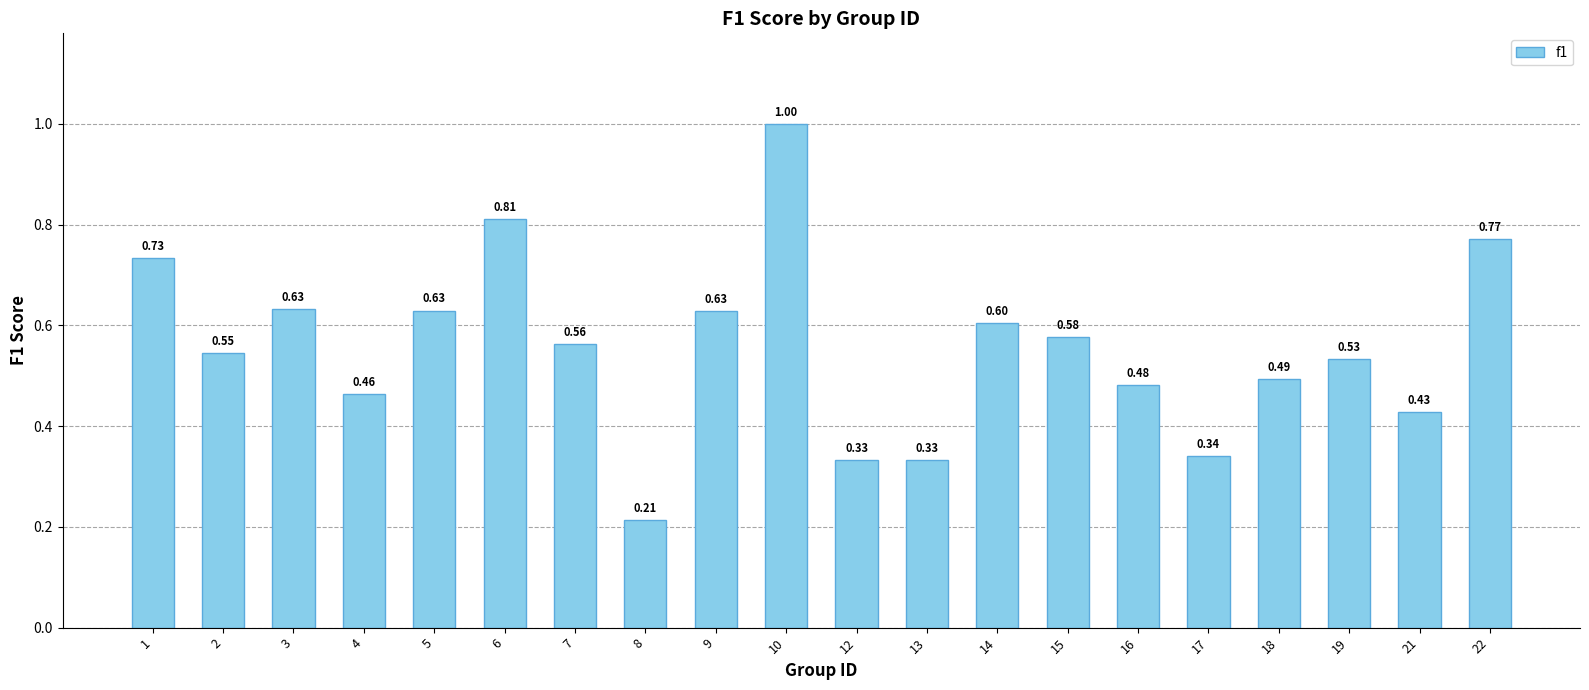

What is the change in value from 8 to 16?

+0.3